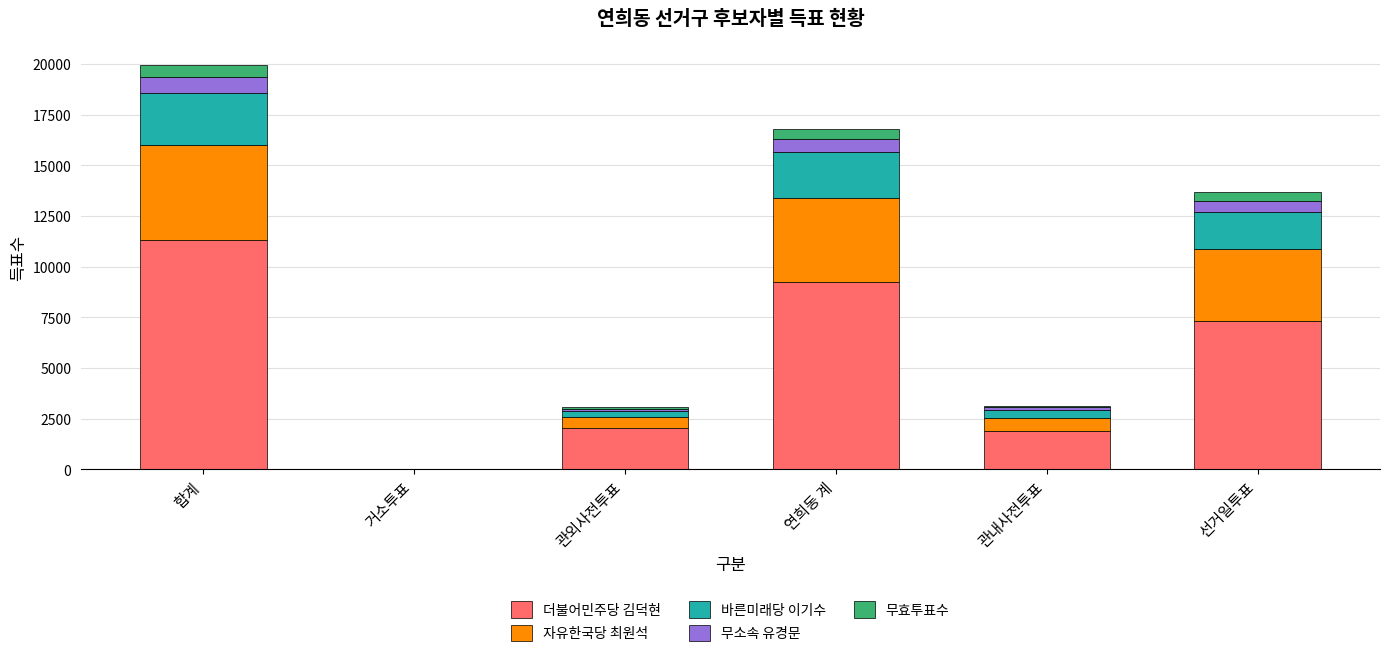

What is the approximate value of 더불어민주당 김덕현 at 연희동 계?

9218